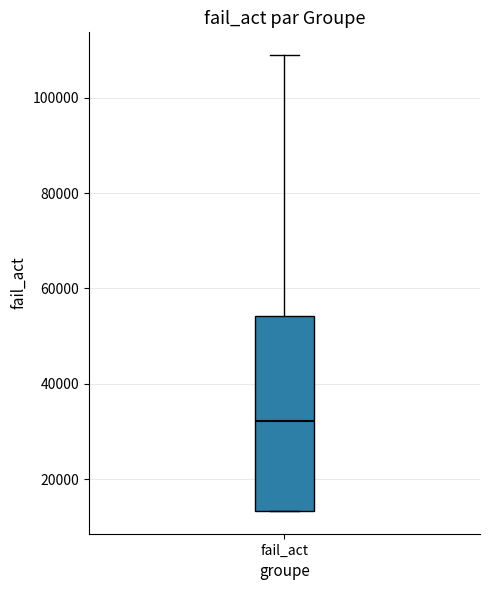

Transcribe this box plot: give where the median line is, the range the box spans, and where the two whiskers end, as read against the y-axis. The values are not printed on the chart, so give them approximately, as read against the axis.

median 32000, box 14000 to 54000, whiskers 14000 to 108000